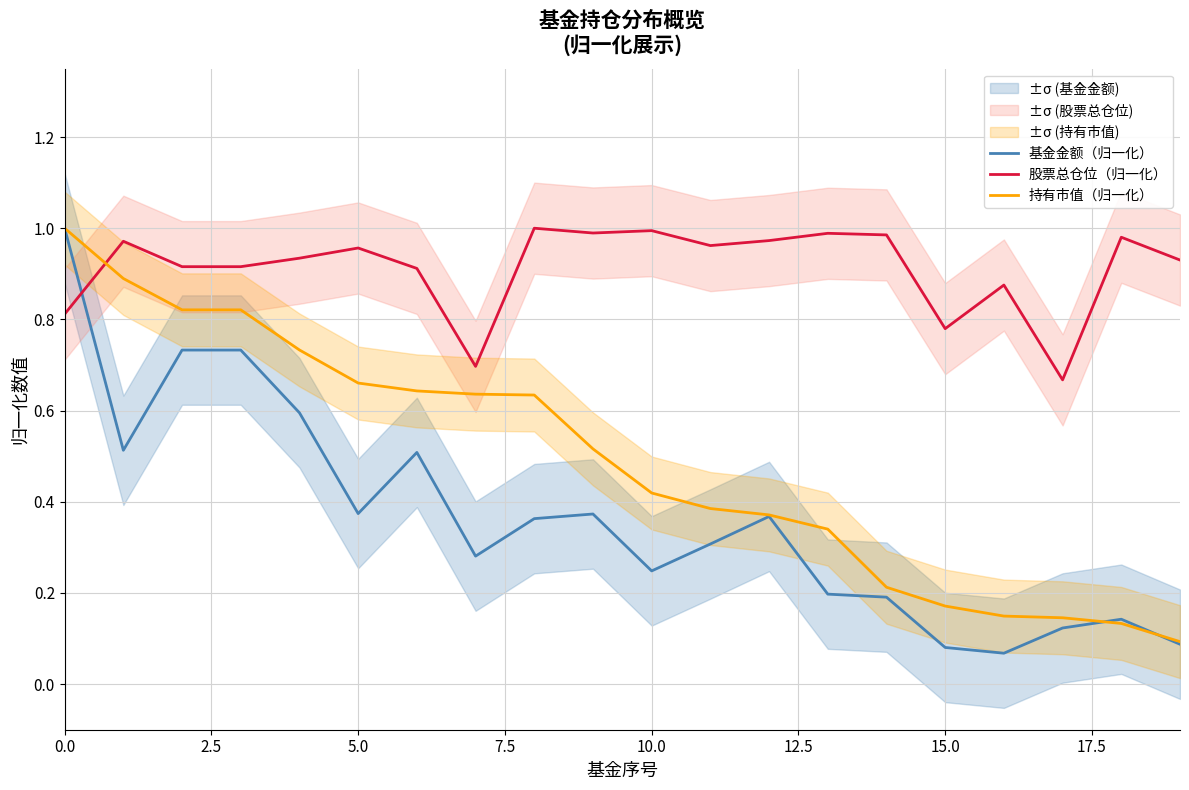

How many lines are shown in the chart?

3